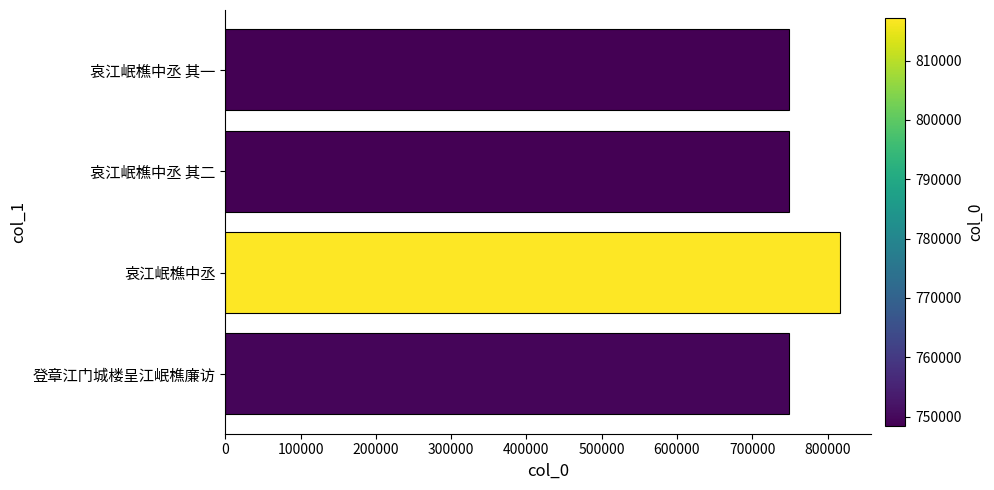

What is the difference between the second highest and second lowest values?

1001